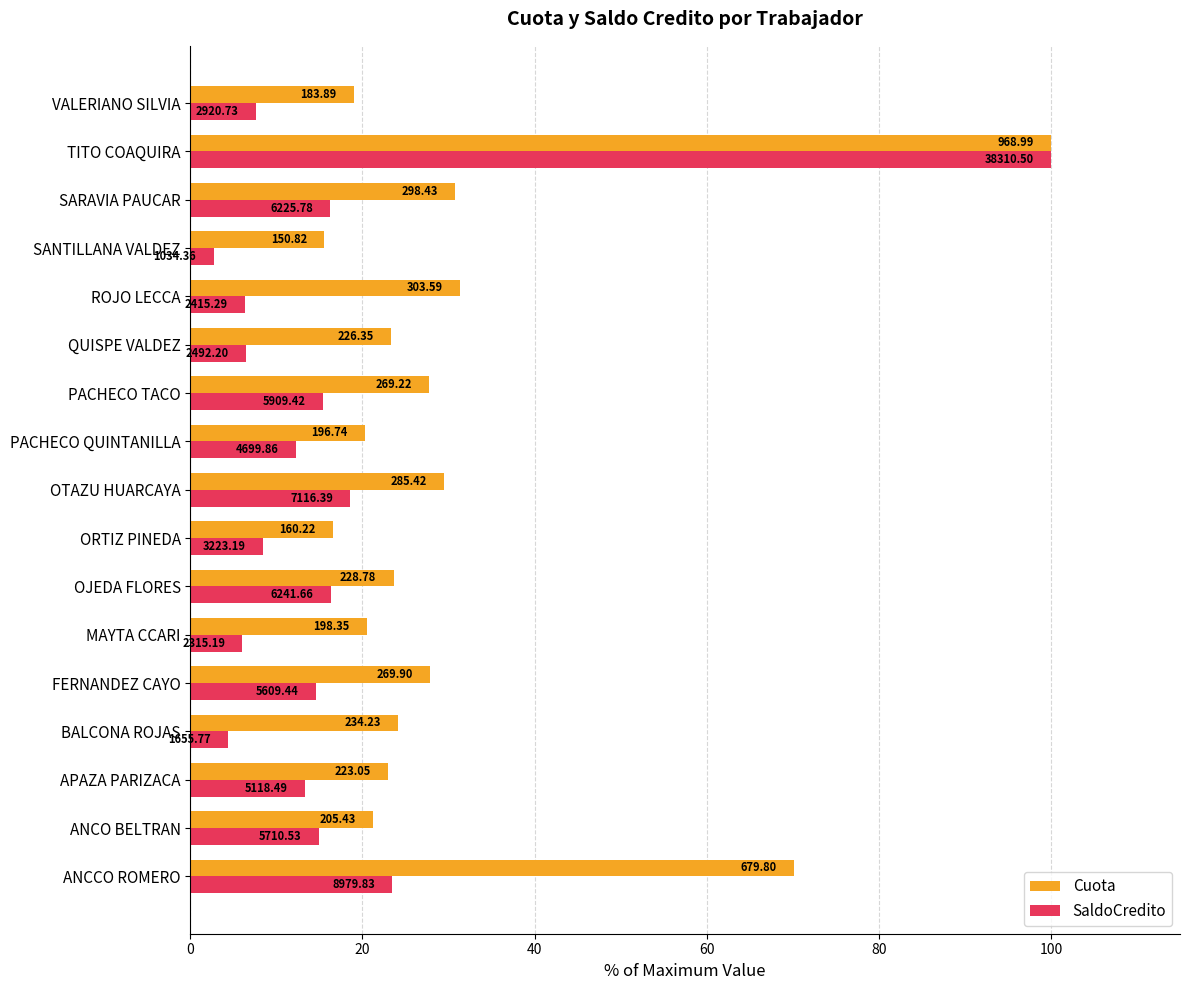

What are all the series names shown in the legend?

Cuota, SaldoCredito